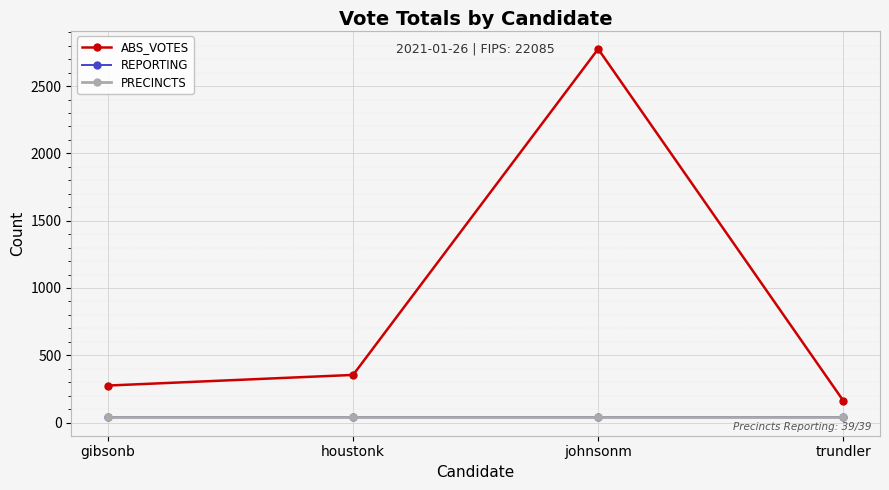

What is the sum of the PRECINCTS values at gibsonb and johnsonm?

78